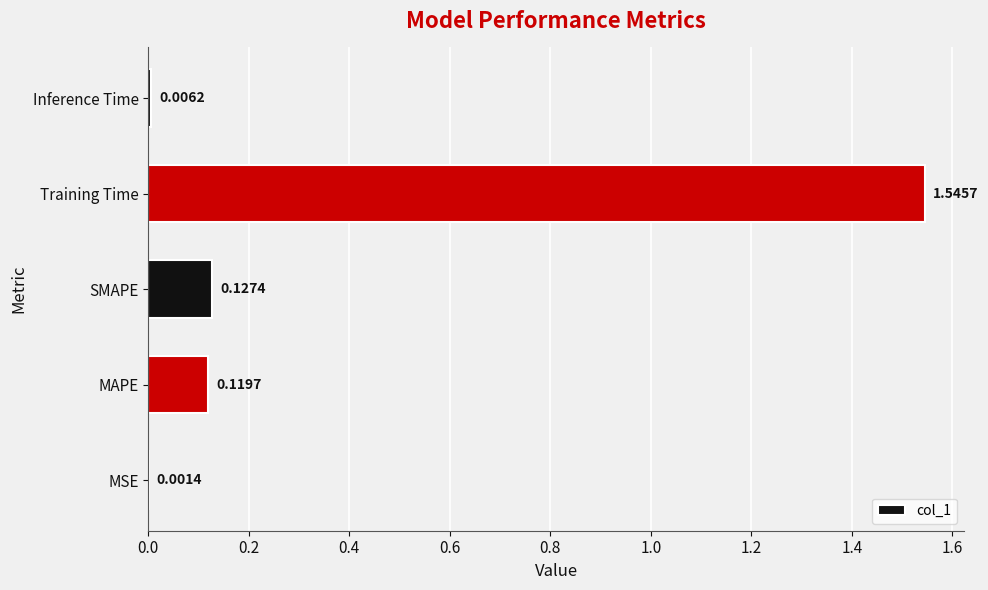

Which label corresponds to the largest value in the chart?

Training Time